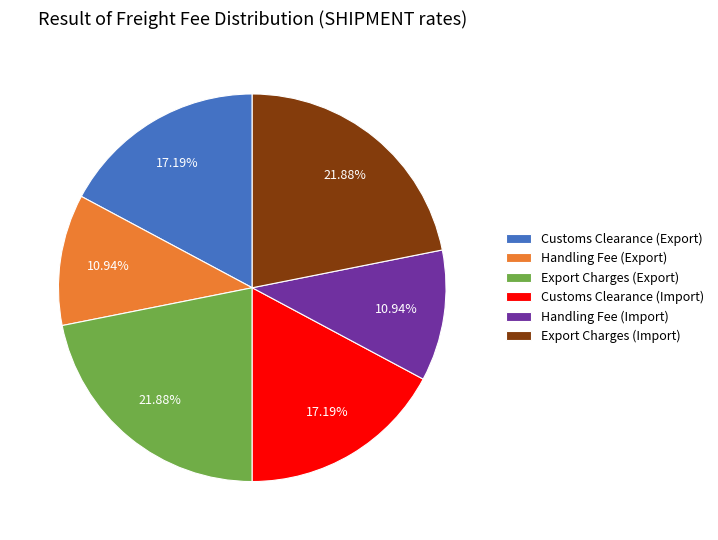

What portion of the pie excludes Handling Fee (Export)?

89.1%